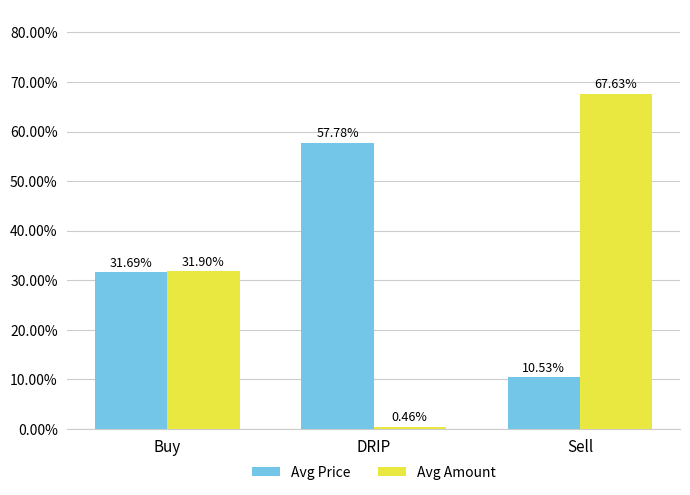

What are all the series names shown in the legend?

Avg Price, Avg Amount